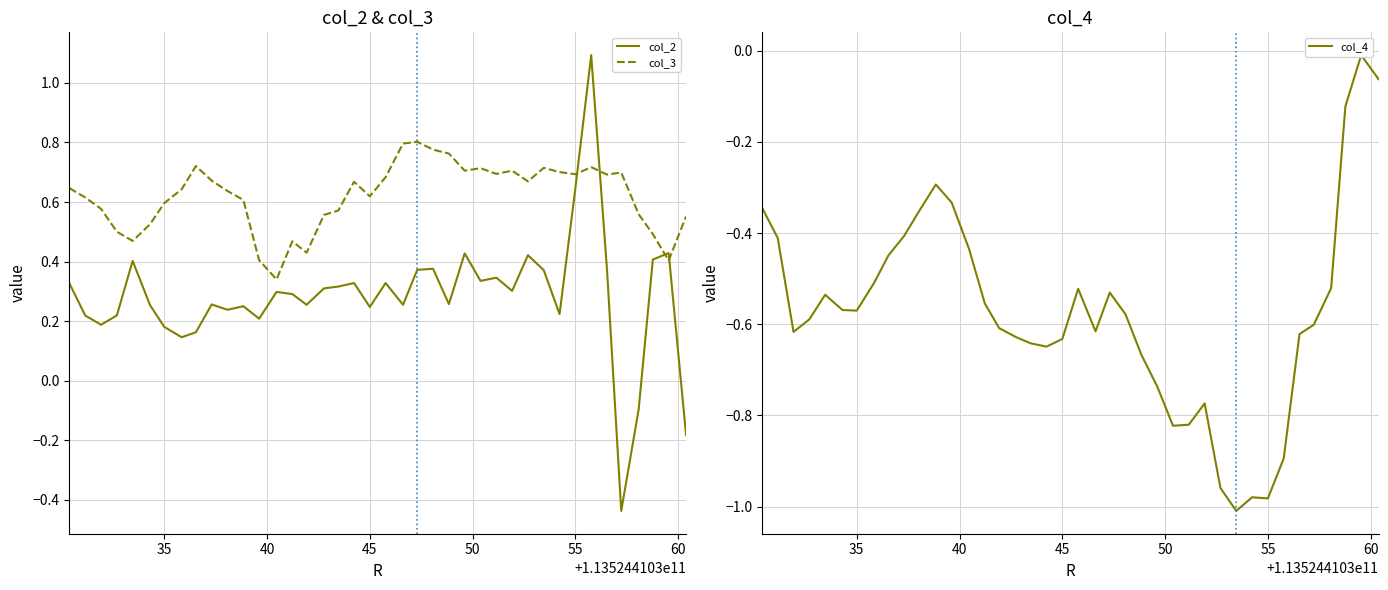

Which series has the widest spread of values?

col_2